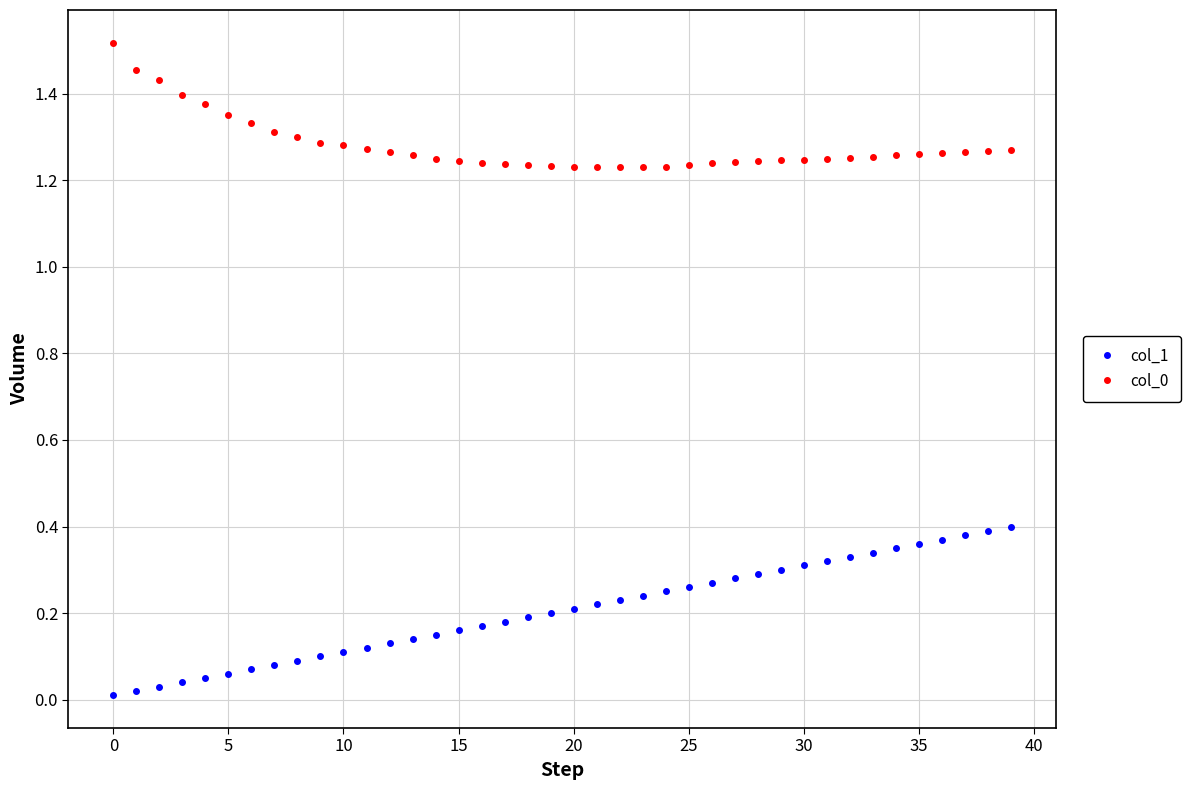

True or false: col_1 and col_0 intersect in this chart.

False